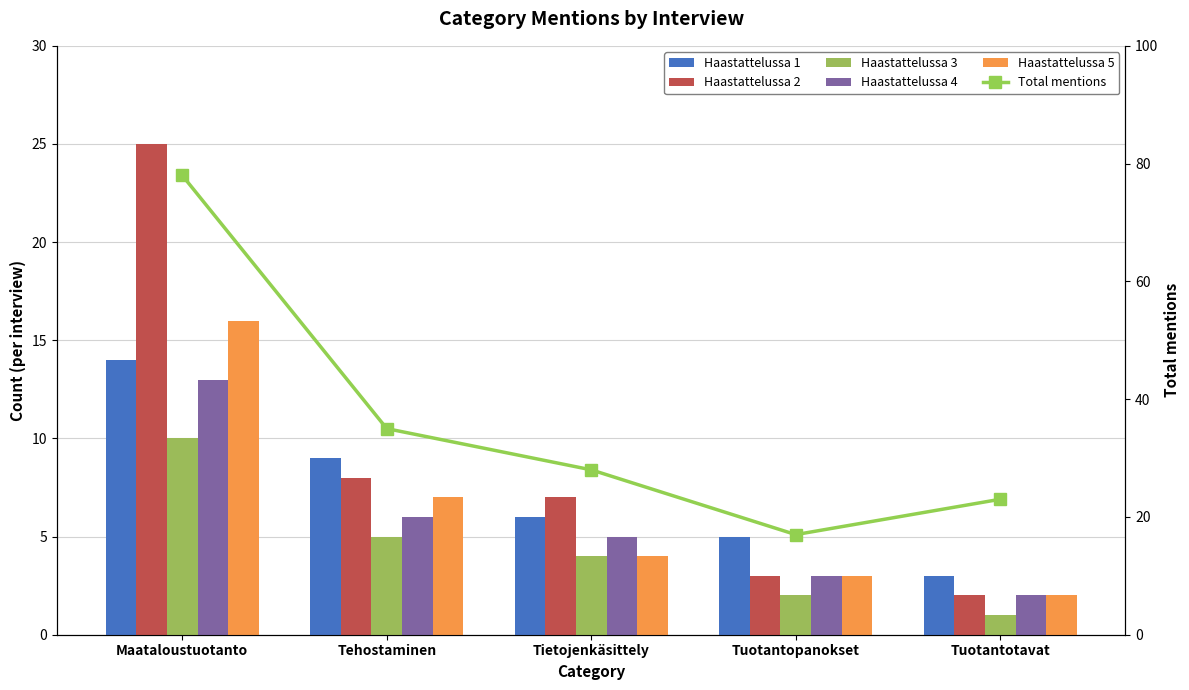

What is the value of the Total mentions bar at the 2nd from the left?

35